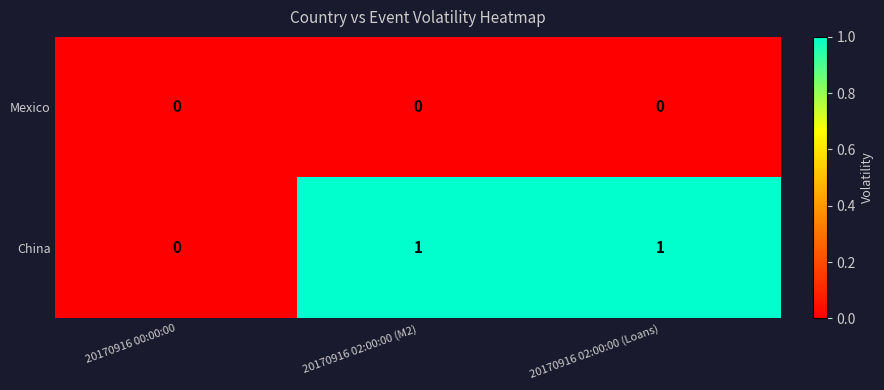

Which series has the largest range (max minus min)?

China